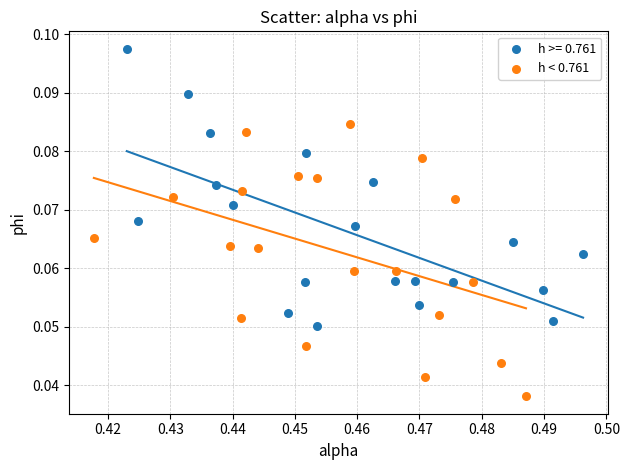

Which series contains the highest Y value?

h >= 0.761